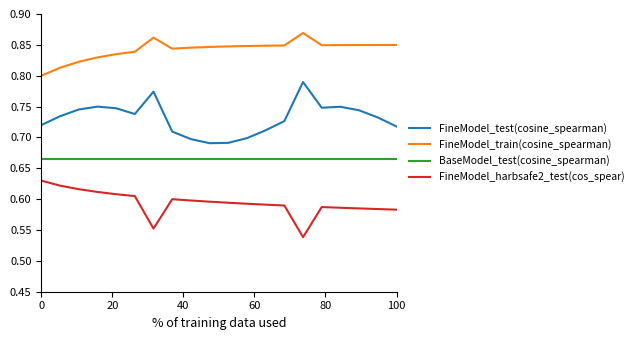

In FineModel_train(cosine_spearman), how many points are lower than both neighbors (excluding endpoints)?

2